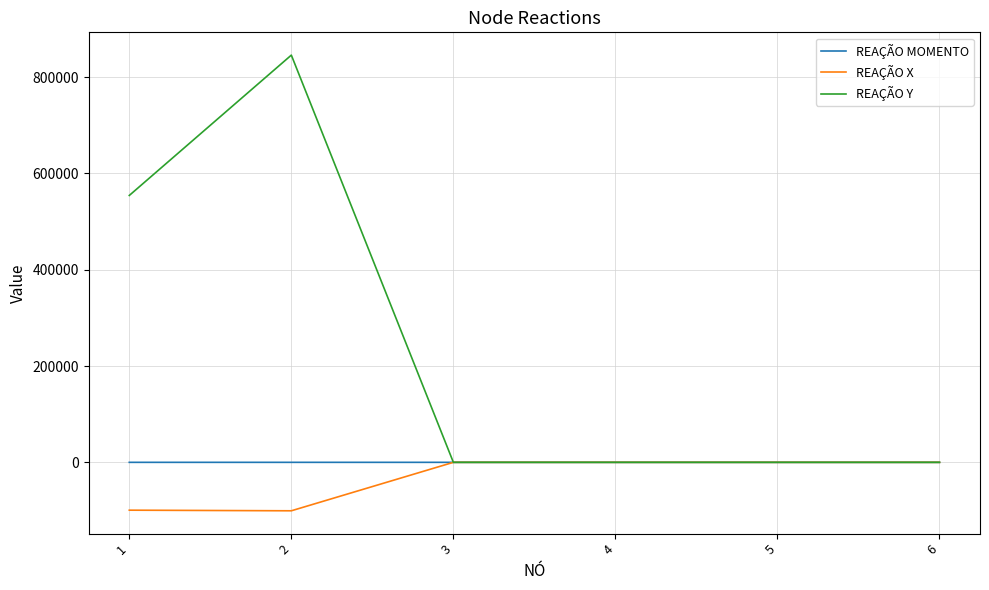

Which series has the largest total across all categories?

REAÇÃO Y